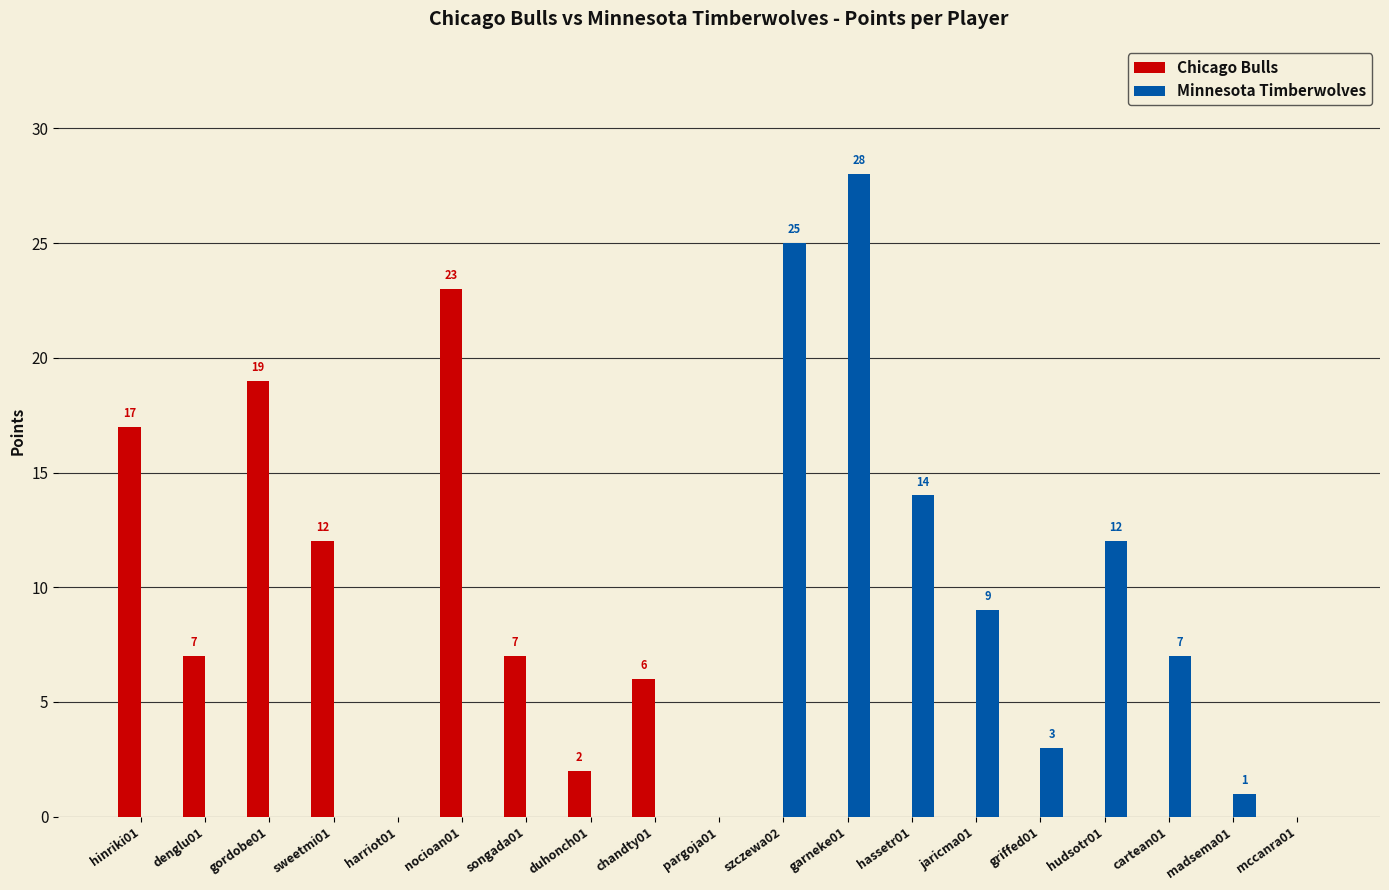

What is the maximum value for Minnesota Timberwolves?

28